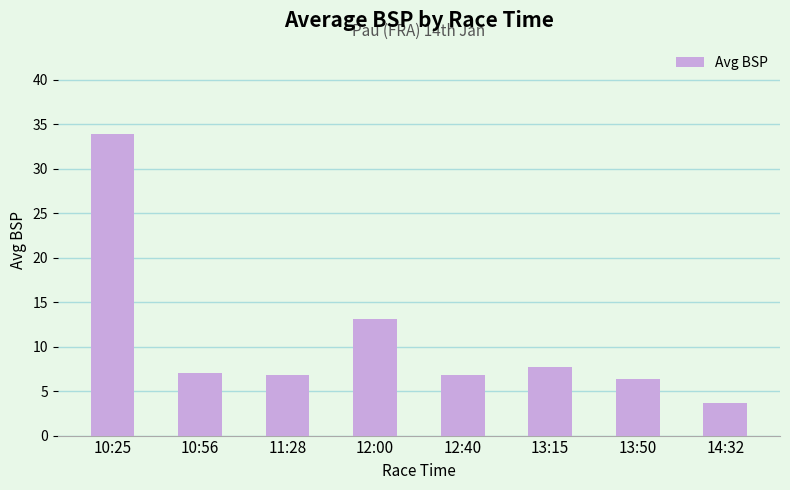

Reading left to right, list all the values displayed in this chart.

33.9	7.1	6.8	13.1	6.8	7.8	6.4	3.7